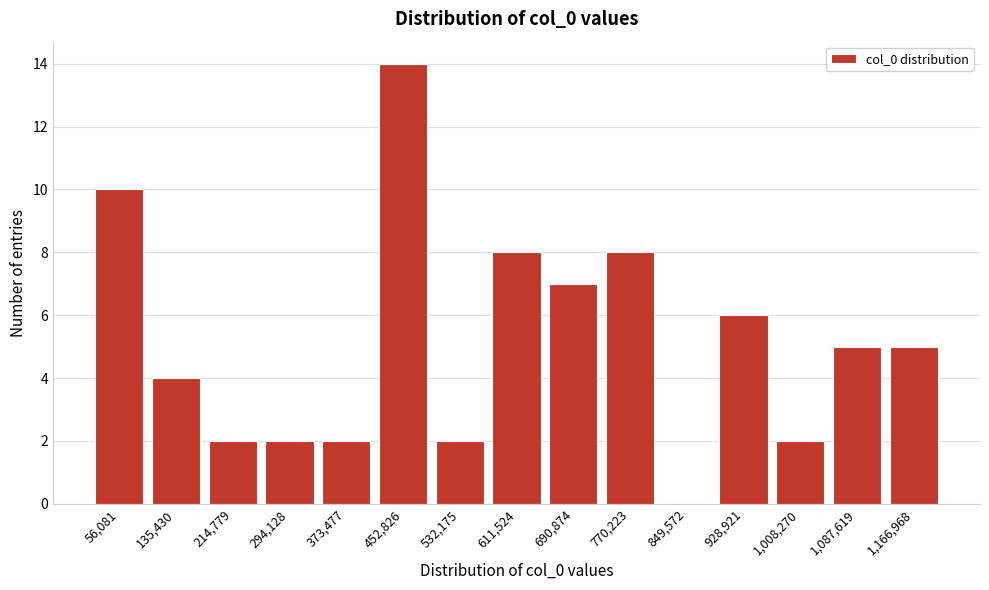

Reading right to left, transcribe all the data shown in this chart.

1,166,968=5	1,087,619=5	1,008,270=2	928,921=6	849,572=0	770,223=8	690,874=7	611,524=8	532,175=2	452,826=14	373,477=2	294,128=2	214,779=2	135,430=4	56,081=10